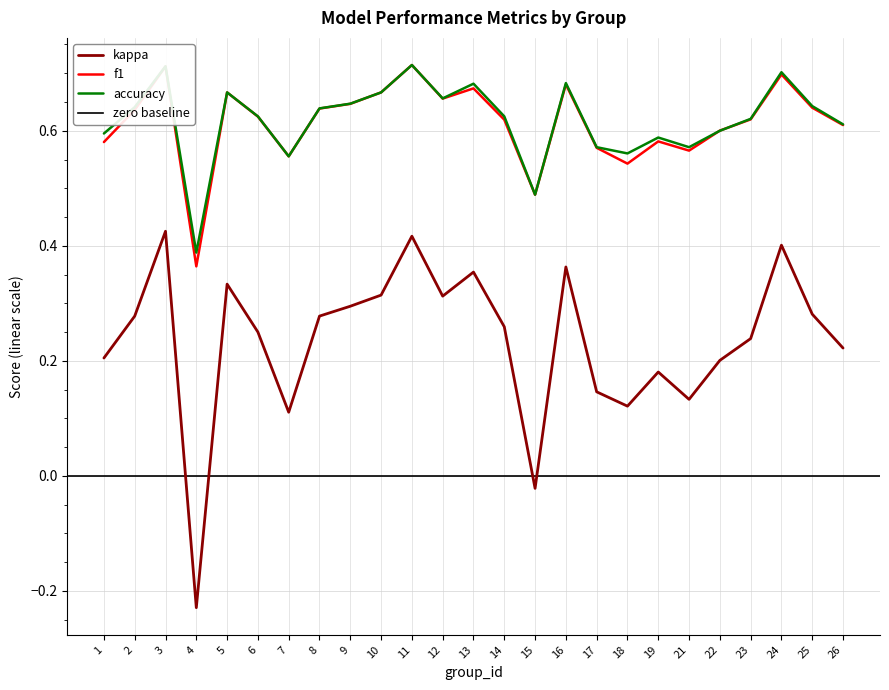

True or false: accuracy and kappa cross at least once.

False